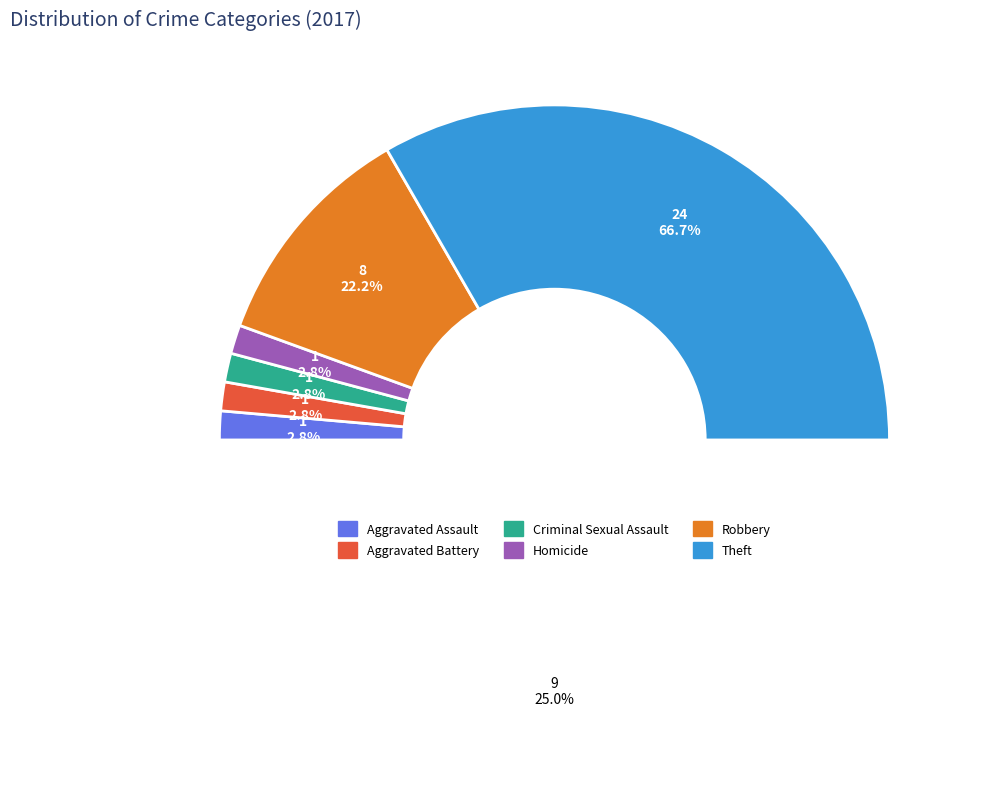

How many segments does this pie chart have?

6